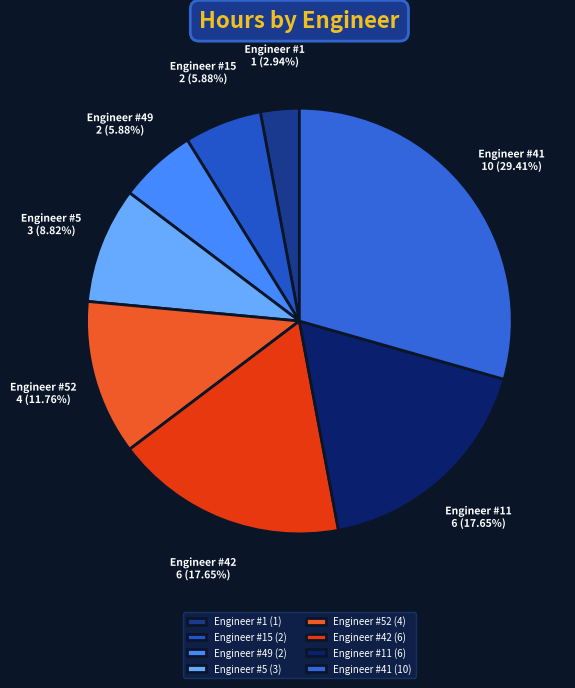

How many slices are in this pie chart?

8